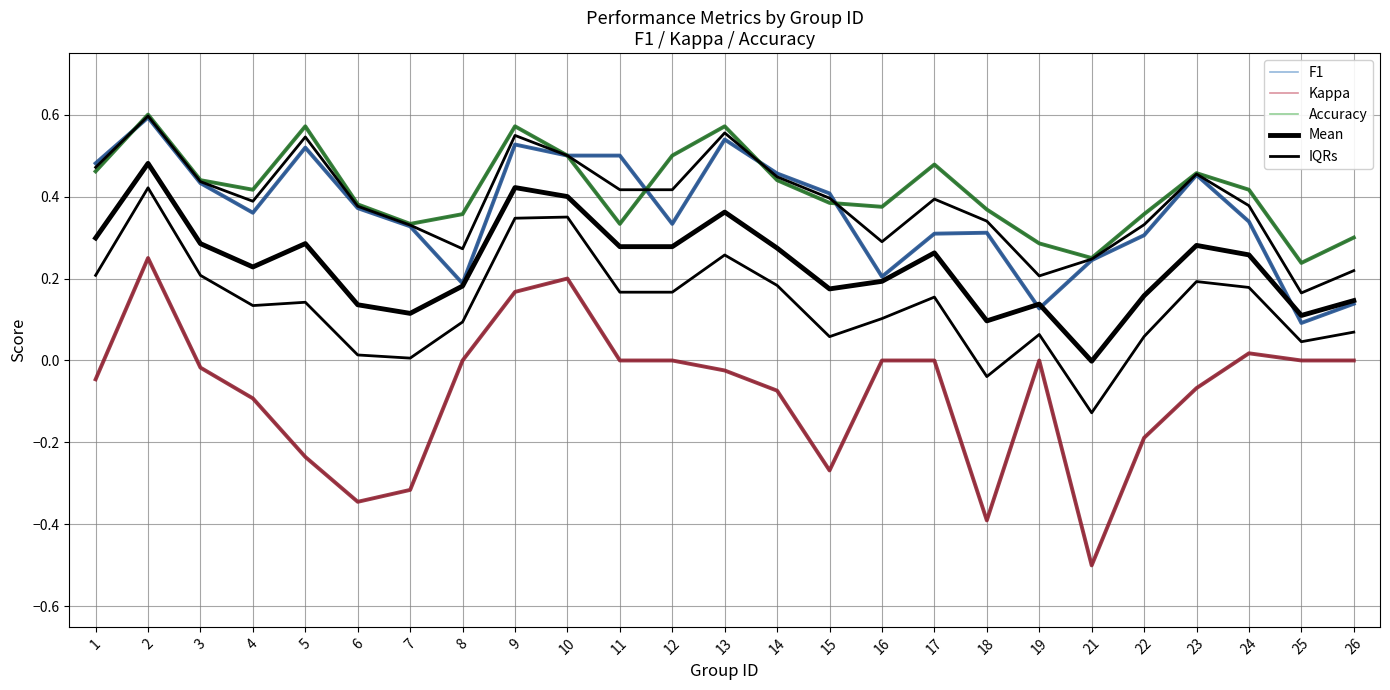

Which label corresponds to the largest value in the chart?

2